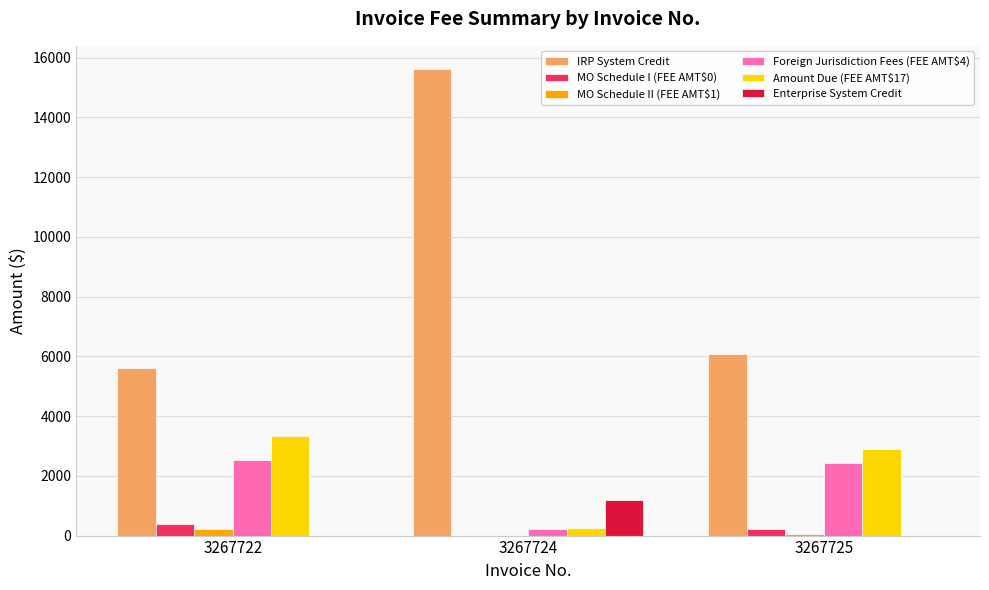

What is the total value across all series at 3267722?

12098.9